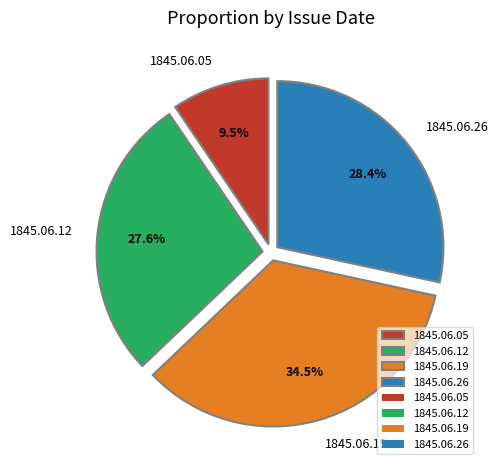

Which category has the biggest portion of the pie?

1845.06.19